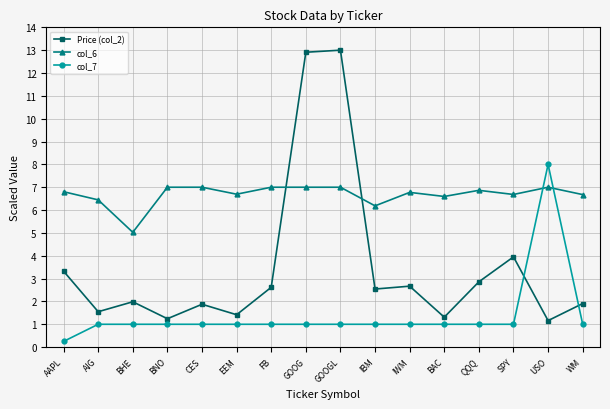

True or false: col_6 and Price (col_2) cross at least once.

True